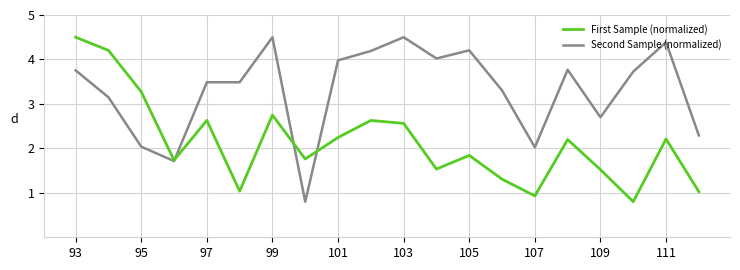

What is the minimum value for Second Sample (normalized)?

0.8